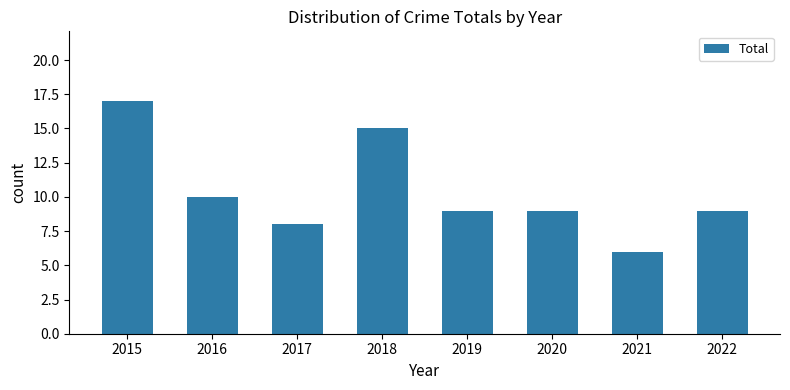

Is it true that the value at 2021 is 6?

True